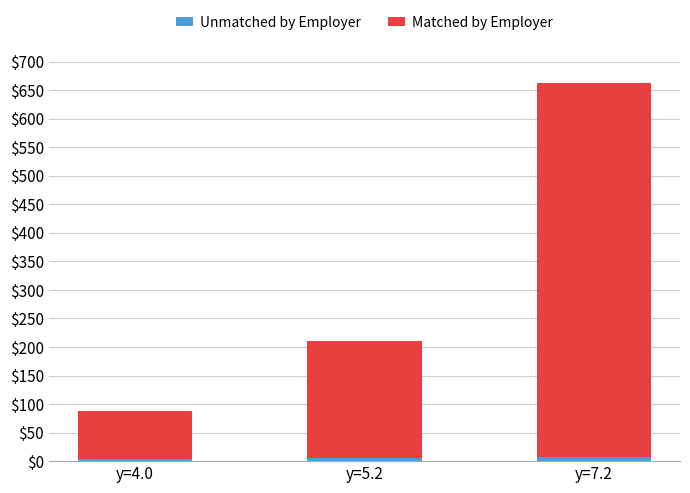

At which category is the sum across all series the highest?

y=7.2